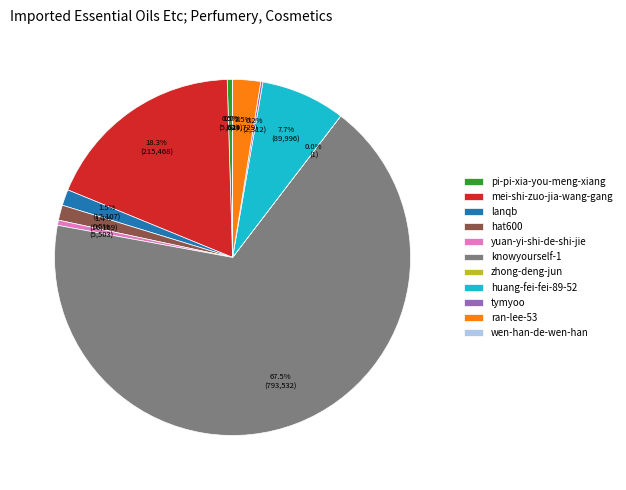

What portion of the pie excludes lanqb?

98.5%